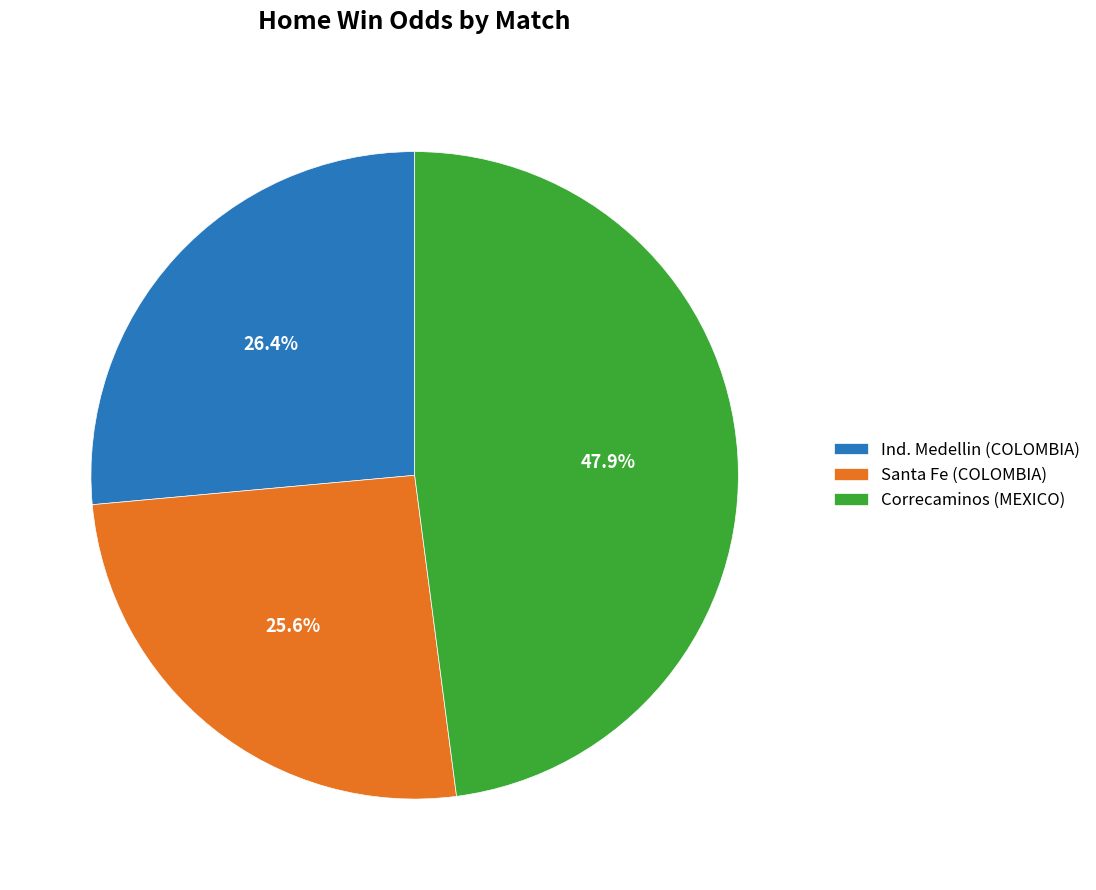

How many segments does this pie chart have?

3